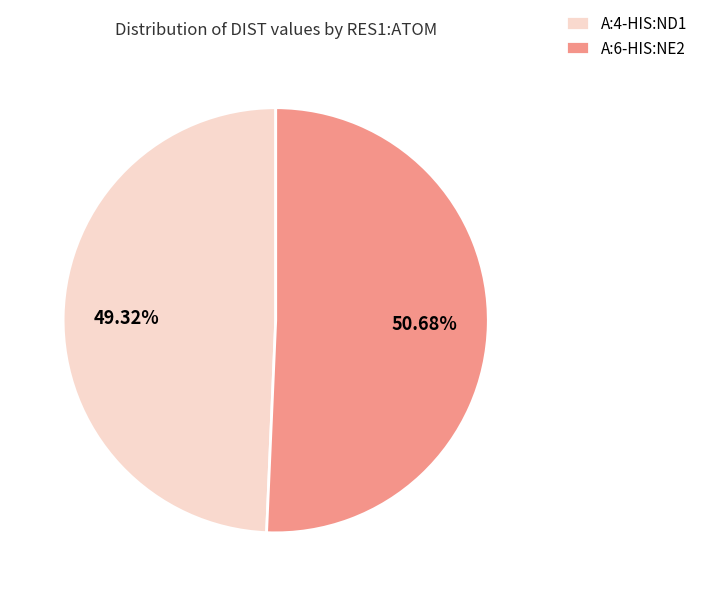

Which slice is the largest?

A:6-HIS:NE2